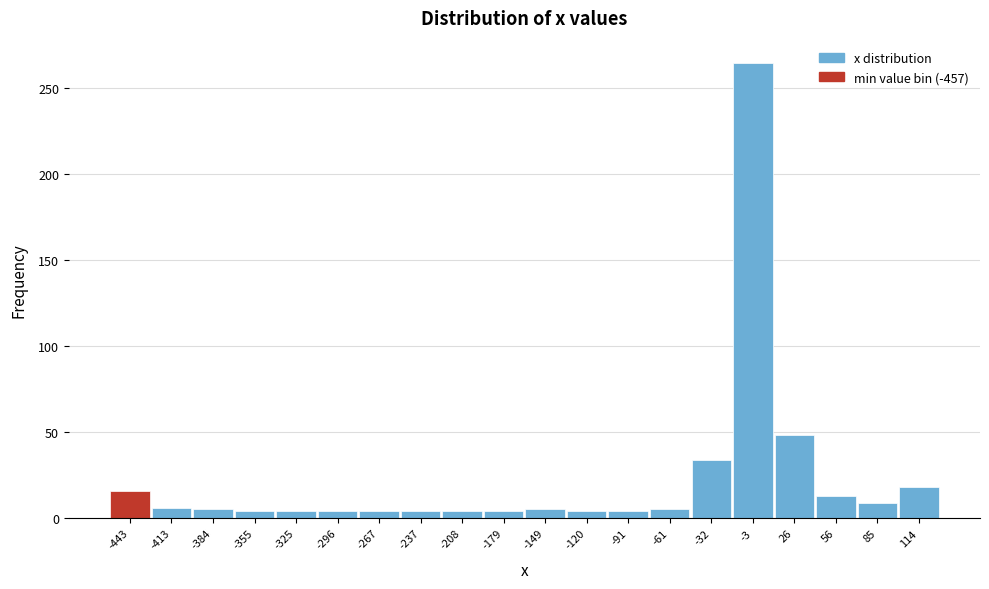

How tall is the bar that spans -400 to -370 on the x-axis? Neither the bar edges nor the heights are printed on the chart, so give them approximately, as read against the axes.

5